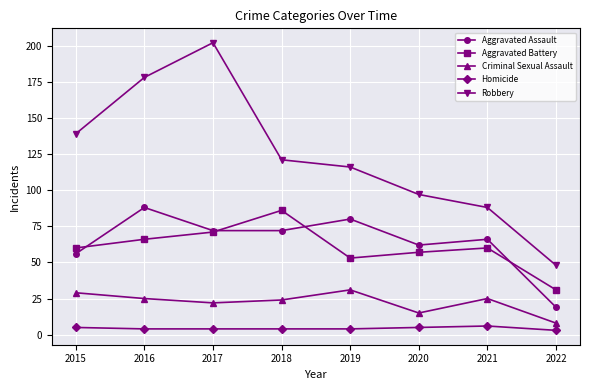

Read the Robbery value at 2018, to the nearest 10.

120